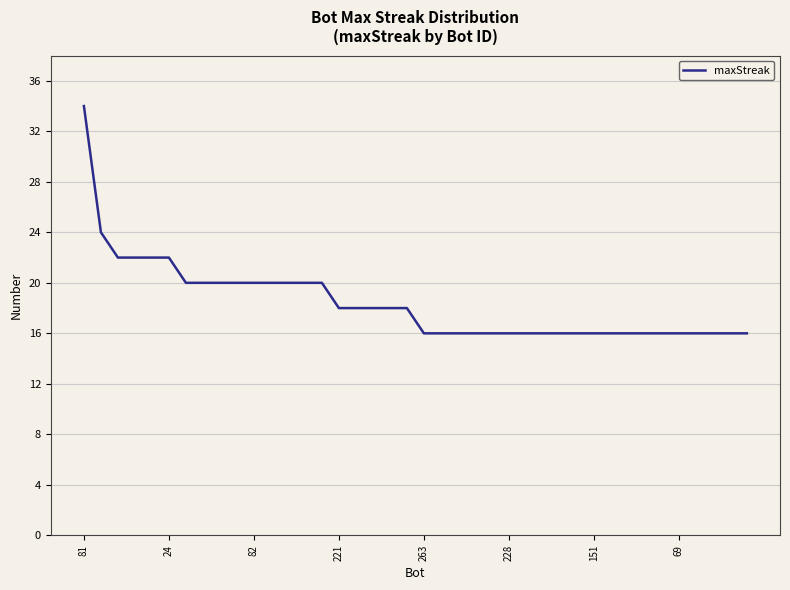

How many lines are shown in the chart?

1